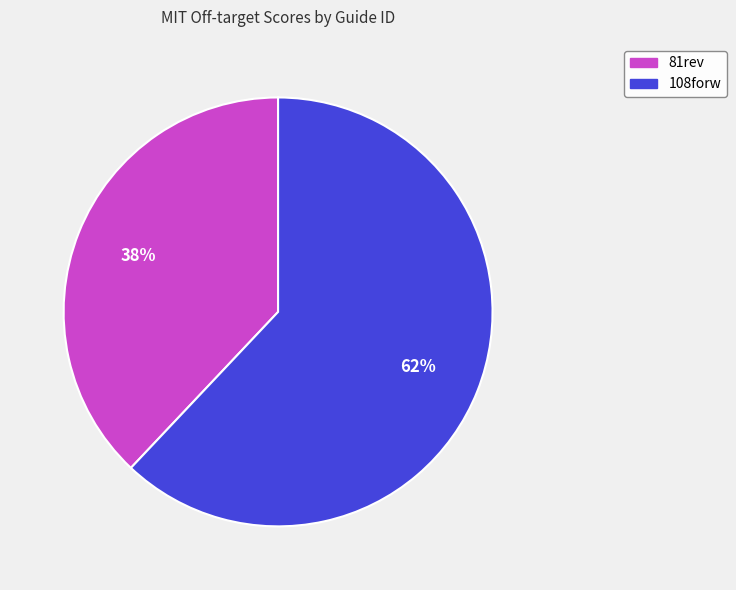

To the nearest percent, what is the difference between the largest and smallest slice percentages?

24%